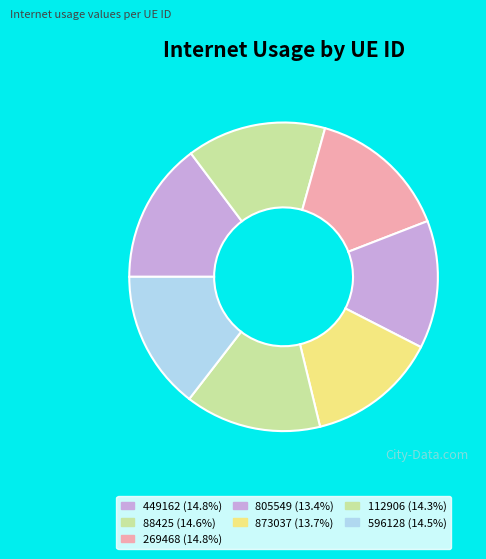

Which category has the smallest portion of the pie?

805549